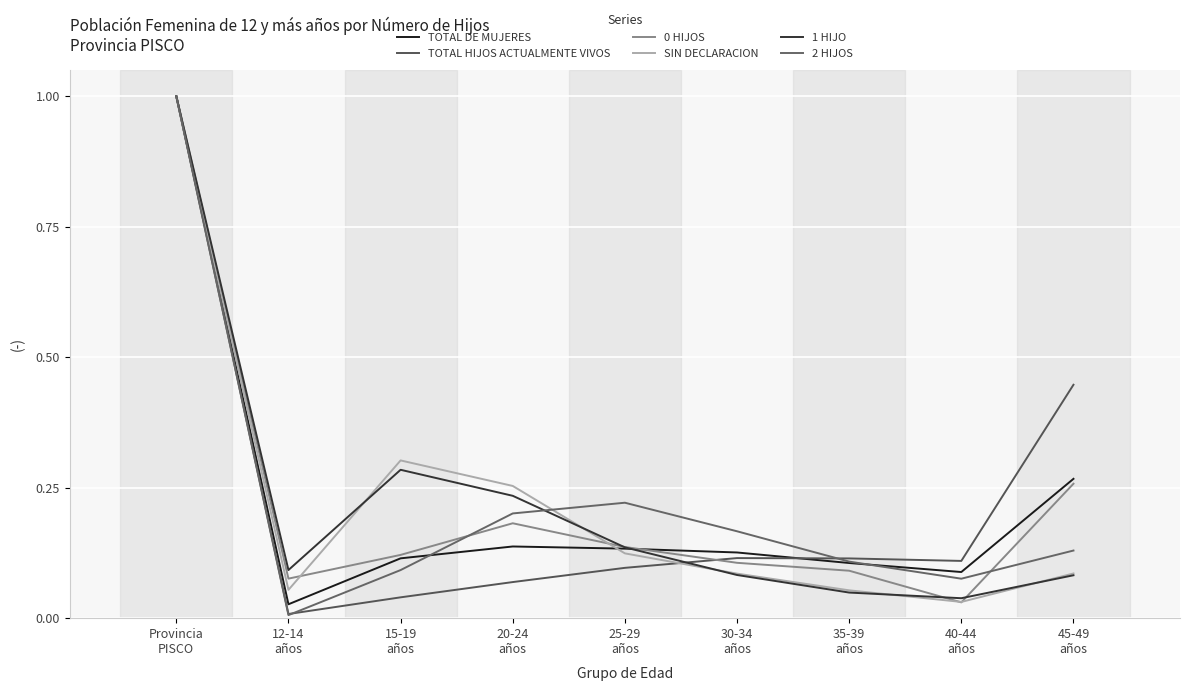

What position from the left is 20-24
años?

4